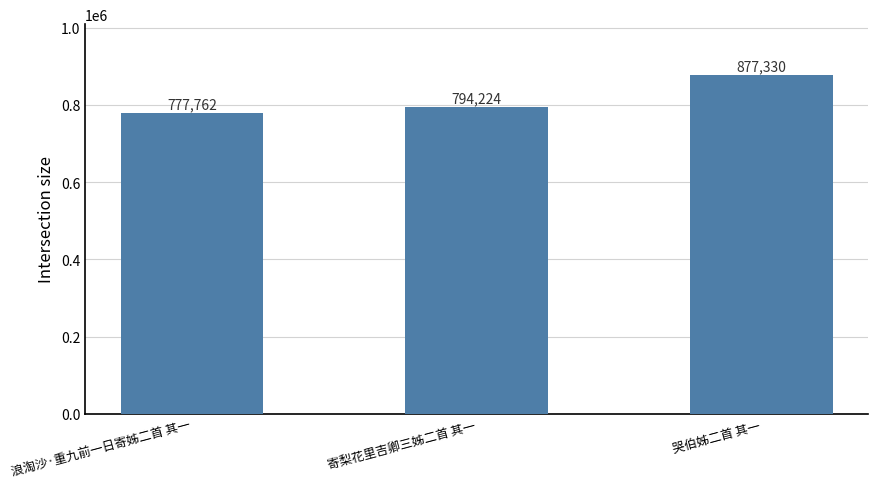

What is the value of the 1st bar from the left?

777762